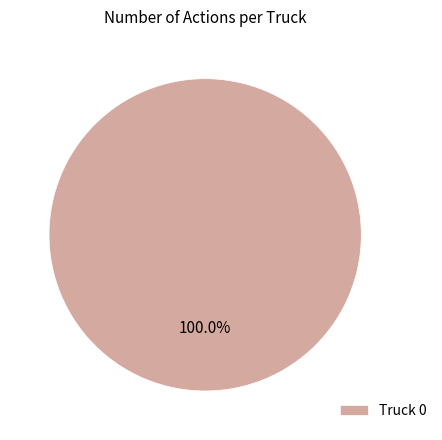

Is there any slice that represents more than half of the pie?

Yes